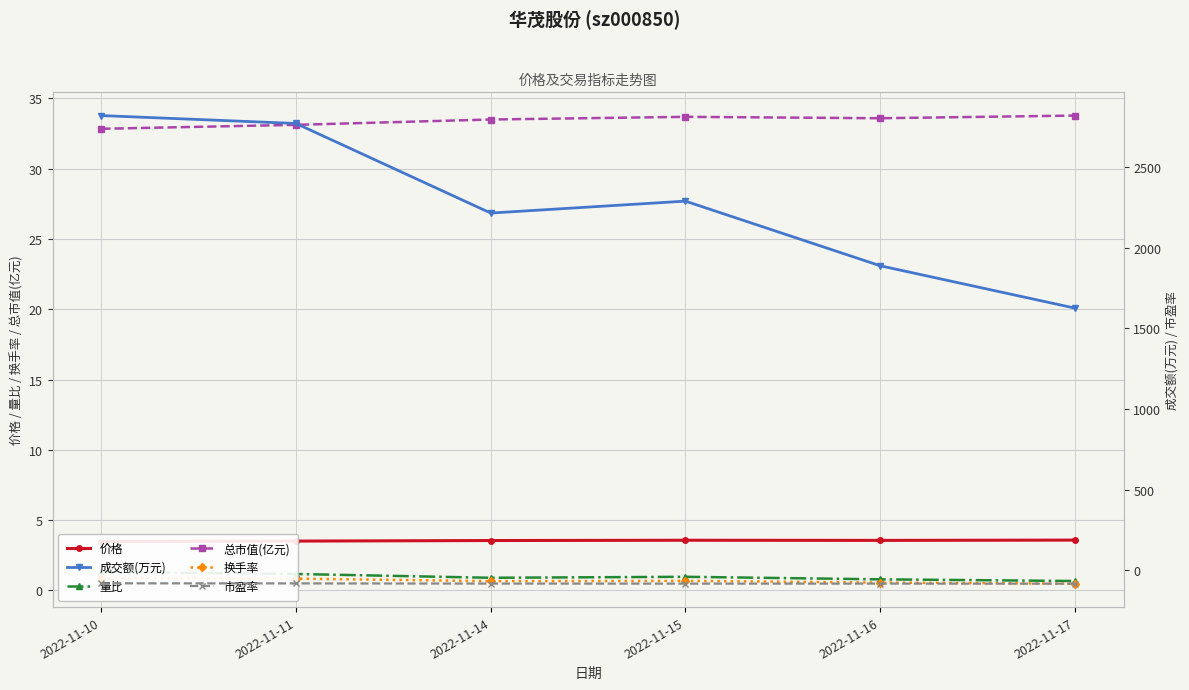

At which category does 市盈率 reach its first local peak?

2022-11-16